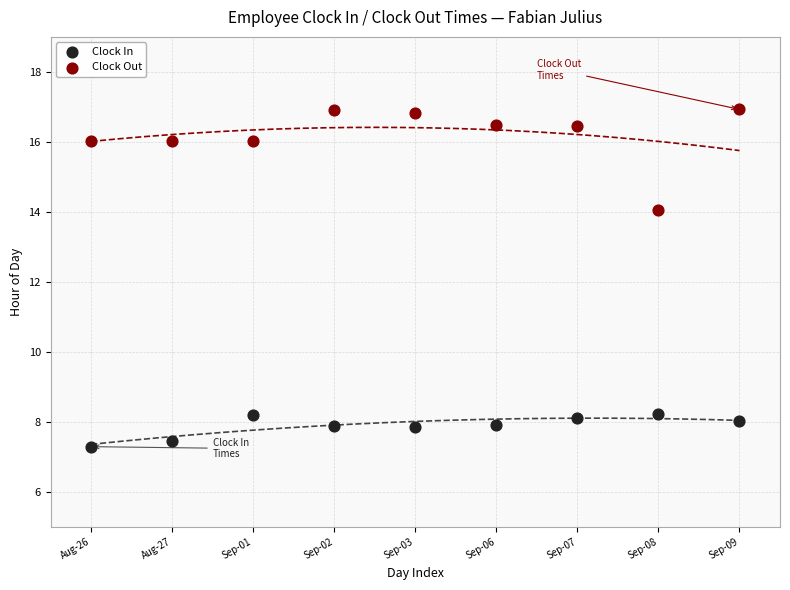

Which series has the widest spread of Y values?

Clock Out